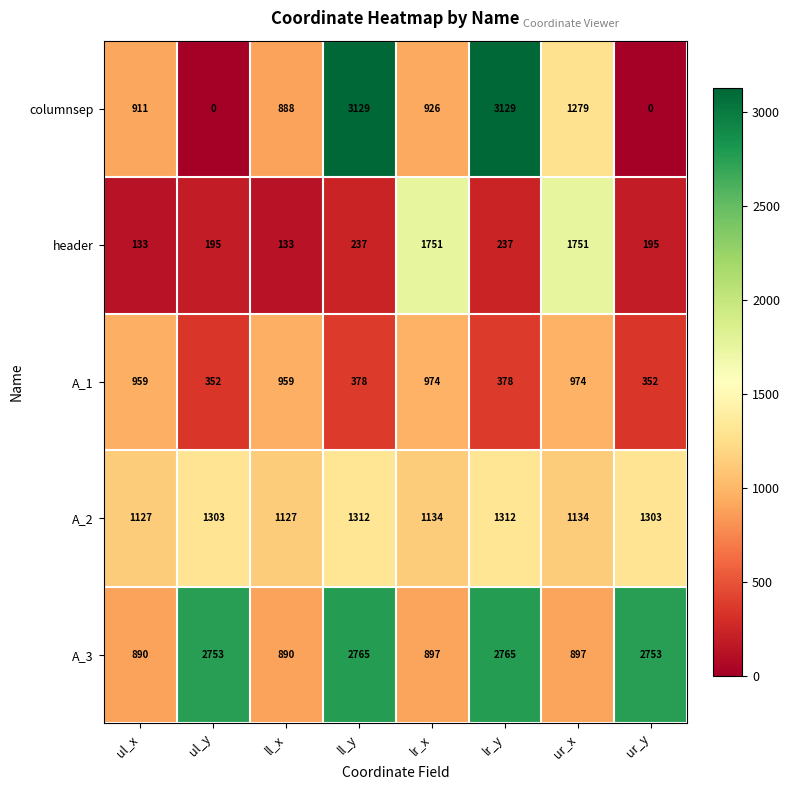

What is the difference between the highest and lowest values at ul_x?

994